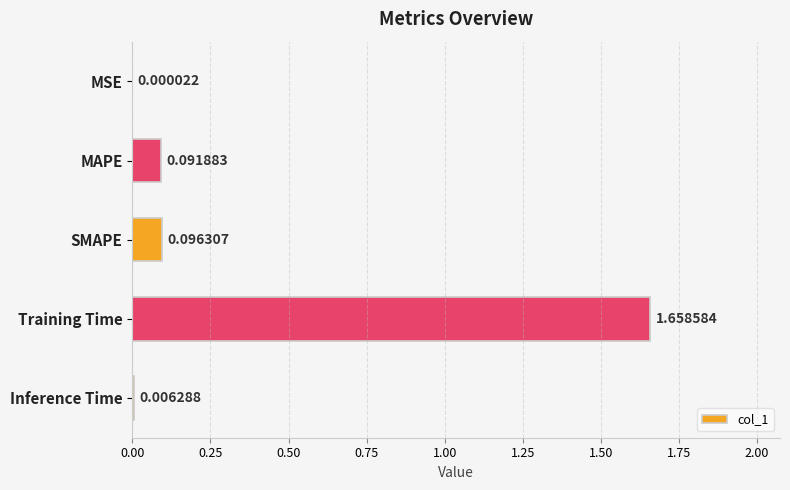

What is the sum of all values?

1.9